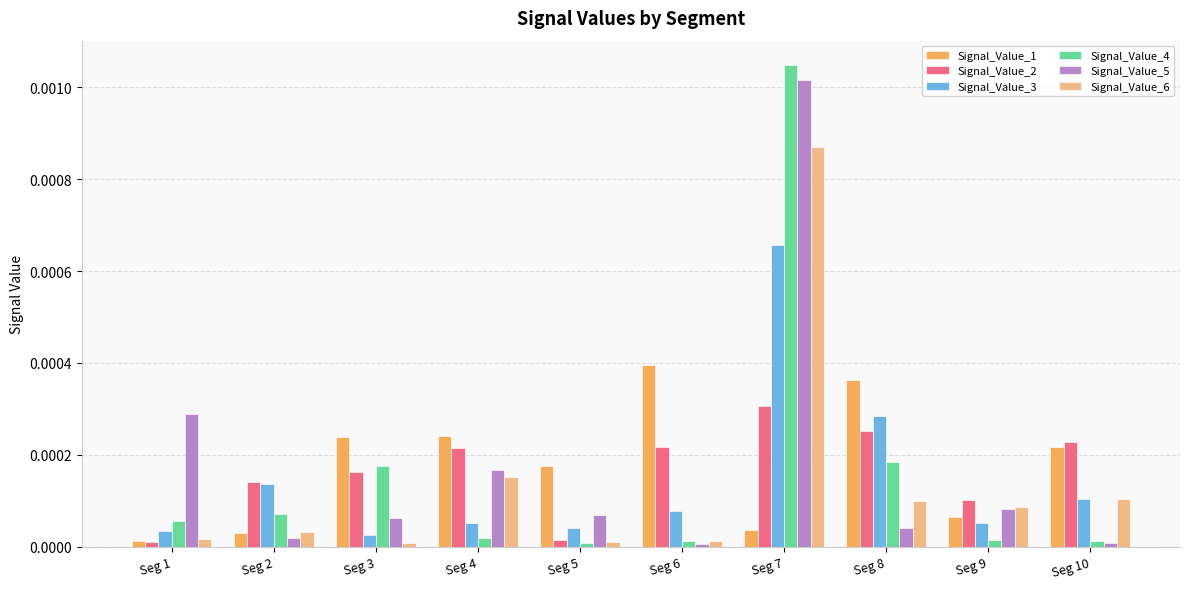

Between Seg 9 and Seg 10, which series saw the biggest shift?

Signal_Value_1